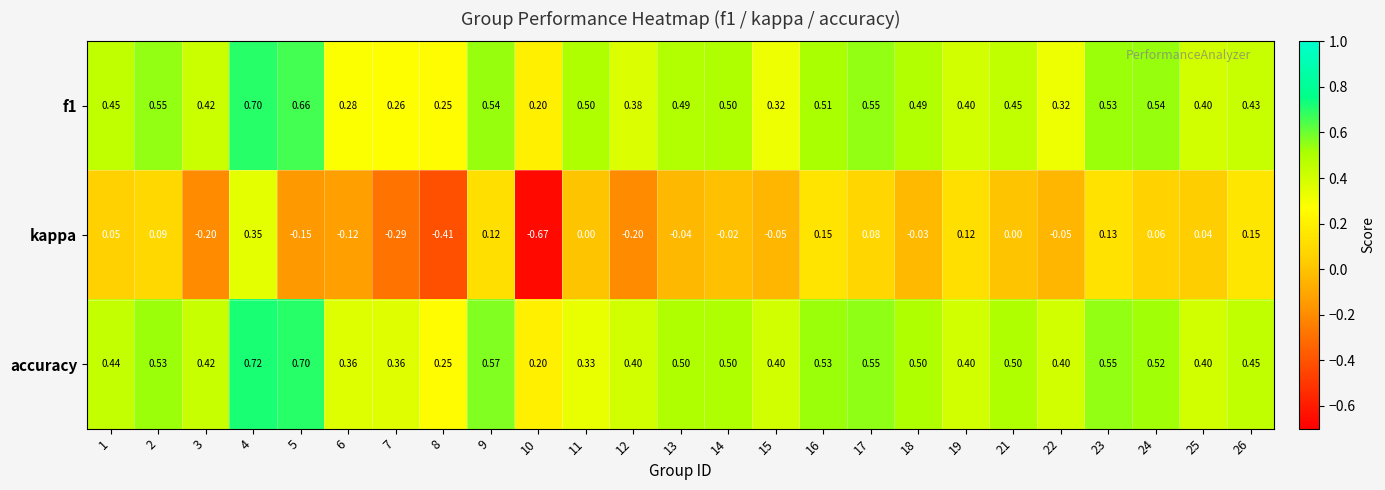

Count the number of data series in this chart.

3